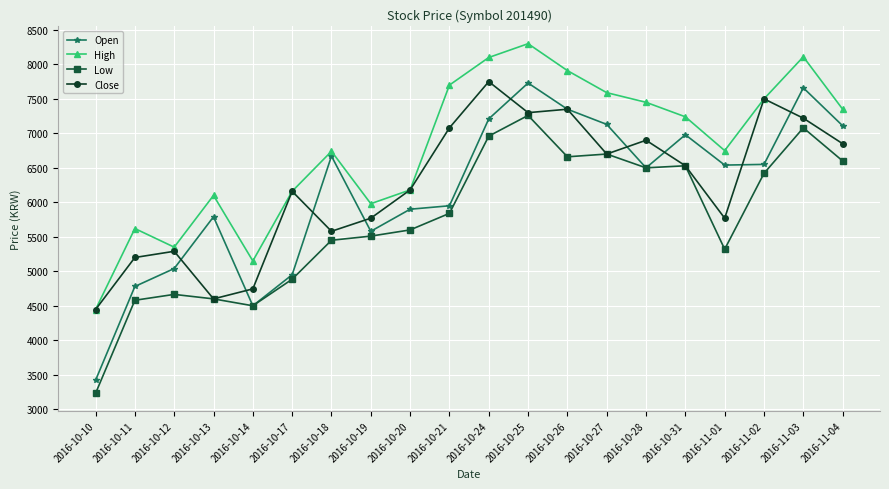

Read the Open value at 2016-11-04, to the nearest 50.

7100